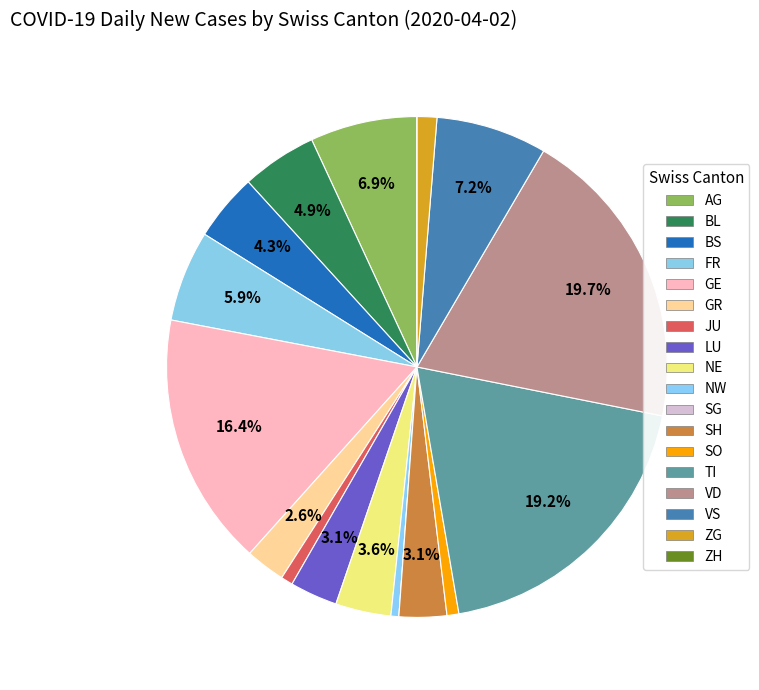

Which category has the biggest portion of the pie?

VD